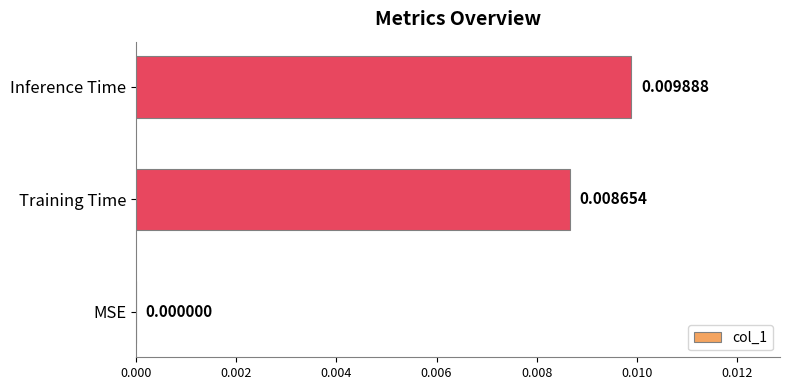

Which category has the highest value across all series?

Inference Time